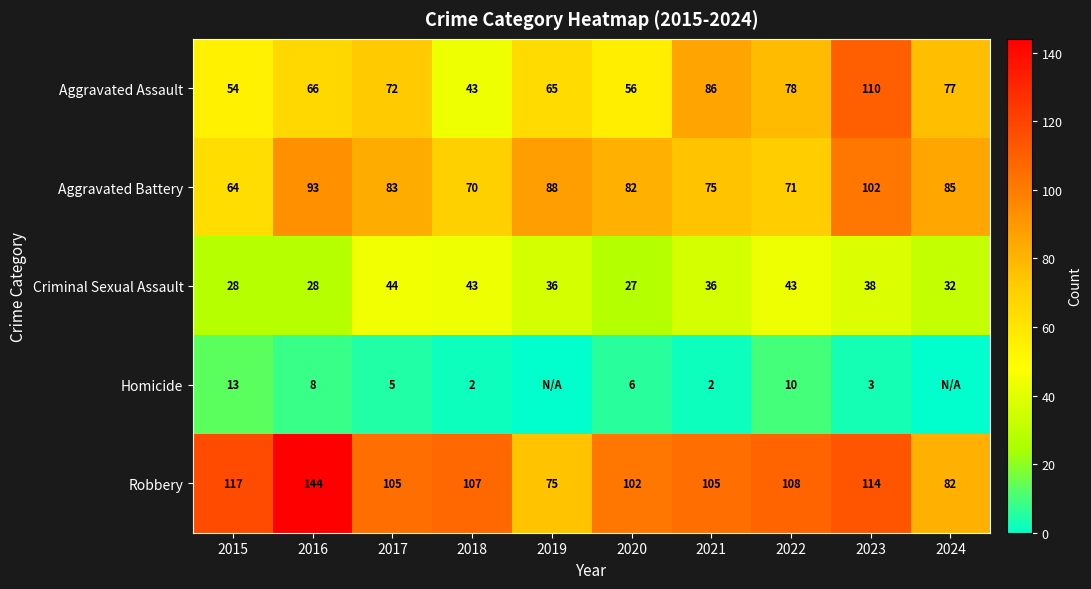

Between 2018 and 2019, which is larger?

2019